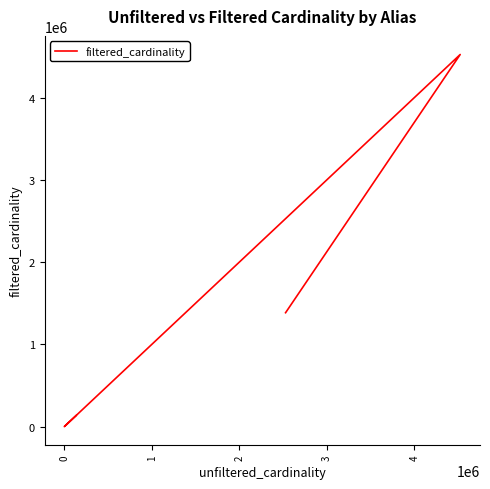

Between 3 and 1, which is larger?

3